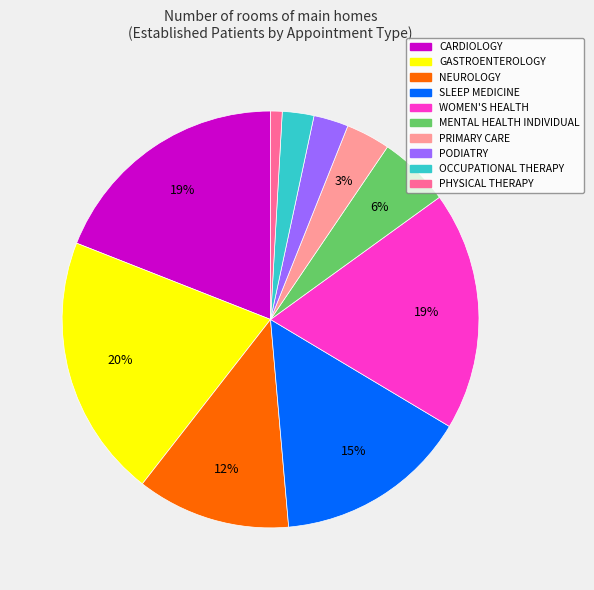

Approximately how many times larger is the value at WOMEN'S HEALTH compared to GASTROENTEROLOGY?

0.9